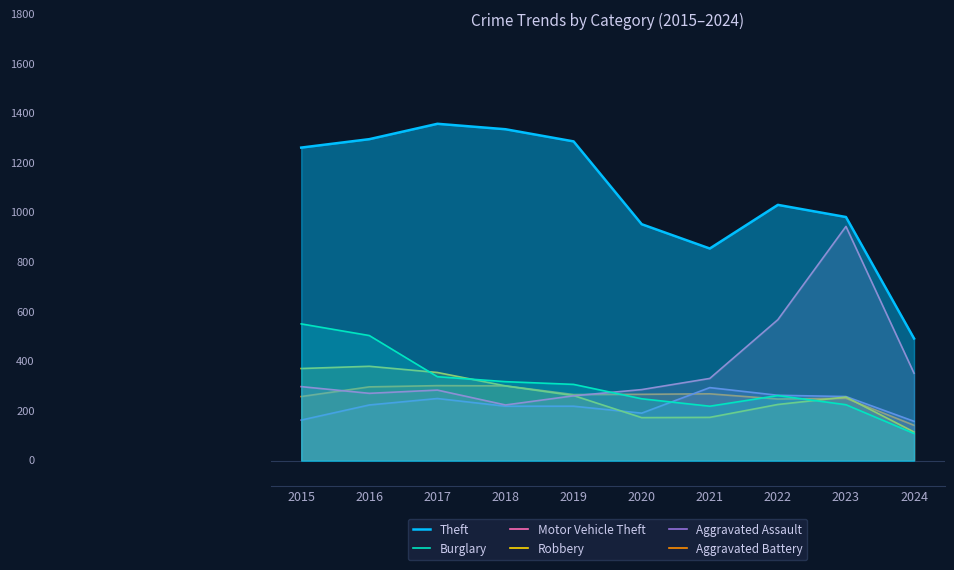

How many interior local valleys does the Motor Vehicle Theft series have?

2